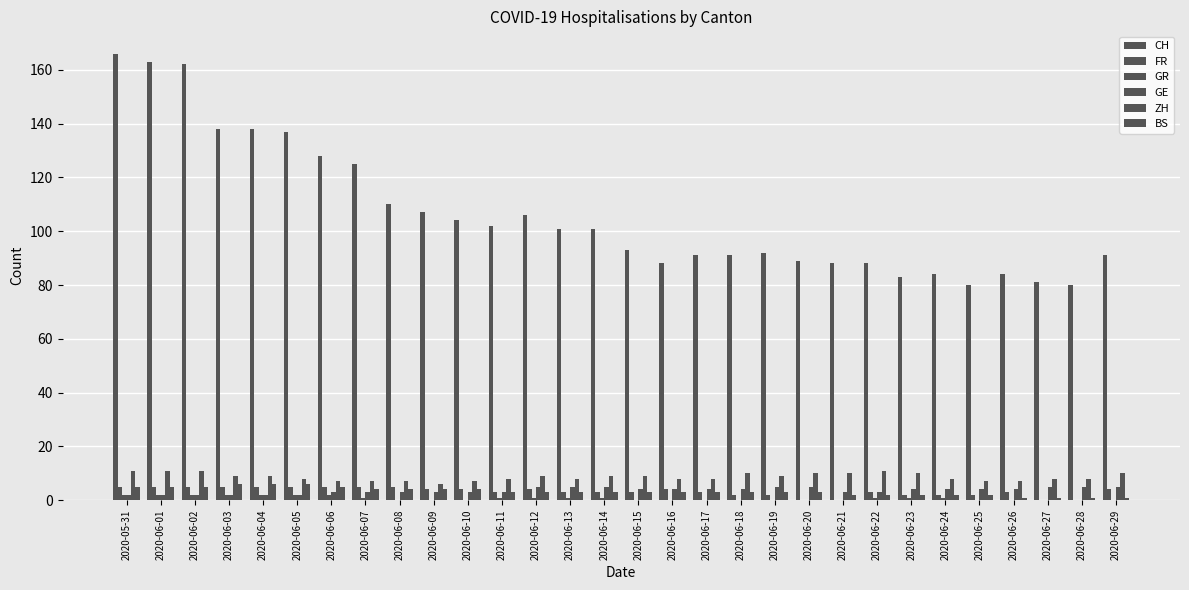

Reading left to right, extract all data points from this chart.

CH: 2020-05-31=166	2020-06-01=163	2020-06-02=162	2020-06-03=138	2020-06-04=138	2020-06-05=137	2020-06-06=128	2020-06-07=125	2020-06-08=110	2020-06-09=107	2020-06-10=104	2020-06-11=102	2020-06-12=106	2020-06-13=101	2020-06-14=101	2020-06-15=93	2020-06-16=88	2020-06-17=91	2020-06-18=91	2020-06-19=92	2020-06-20=89	2020-06-21=88	2020-06-22=88	2020-06-23=83	2020-06-24=84	2020-06-25=80	2020-06-26=84	2020-06-27=81	2020-06-28=80	2020-06-29=91
FR: 2020-05-31=5	2020-06-01=5	2020-06-02=5	2020-06-03=5	2020-06-04=5	2020-06-05=5	2020-06-06=5	2020-06-07=5	2020-06-08=5	2020-06-09=4	2020-06-10=4	2020-06-11=3	2020-06-12=4	2020-06-13=3	2020-06-14=3	2020-06-15=3	2020-06-16=4	2020-06-17=3	2020-06-18=2	2020-06-19=2	2020-06-20=0	2020-06-21=0	2020-06-22=3	2020-06-23=2	2020-06-24=2	2020-06-25=2	2020-06-26=3	2020-06-27=0	2020-06-28=0	2020-06-29=4
GR: 2020-05-31=2	2020-06-01=2	2020-06-02=2	2020-06-03=2	2020-06-04=2	2020-06-05=2	2020-06-06=2	2020-06-07=1	2020-06-08=0	2020-06-09=0	2020-06-10=0	2020-06-11=1	2020-06-12=1	2020-06-13=1	2020-06-14=1	2020-06-15=0	2020-06-16=0	2020-06-17=0	2020-06-18=0	2020-06-19=0	2020-06-20=0	2020-06-21=0	2020-06-22=1	2020-06-23=1	2020-06-24=1	2020-06-25=0	2020-06-26=0	2020-06-27=0	2020-06-28=0	2020-06-29=0
GE: 2020-05-31=2	2020-06-01=2	2020-06-02=2	2020-06-03=2	2020-06-04=2	2020-06-05=2	2020-06-06=3	2020-06-07=3	2020-06-08=3	2020-06-09=3	2020-06-10=3	2020-06-11=3	2020-06-12=5	2020-06-13=5	2020-06-14=5	2020-06-15=4	2020-06-16=4	2020-06-17=4	2020-06-18=4	2020-06-19=5	2020-06-20=5	2020-06-21=3	2020-06-22=3	2020-06-23=4	2020-06-24=4	2020-06-25=4	2020-06-26=4	2020-06-27=5	2020-06-28=5	2020-06-29=5
ZH: 2020-05-31=11	2020-06-01=11	2020-06-02=11	2020-06-03=9	2020-06-04=9	2020-06-05=8	2020-06-06=7	2020-06-07=7	2020-06-08=7	2020-06-09=6	2020-06-10=7	2020-06-11=8	2020-06-12=9	2020-06-13=8	2020-06-14=9	2020-06-15=9	2020-06-16=8	2020-06-17=8	2020-06-18=10	2020-06-19=9	2020-06-20=10	2020-06-21=10	2020-06-22=11	2020-06-23=10	2020-06-24=8	2020-06-25=7	2020-06-26=7	2020-06-27=8	2020-06-28=8	2020-06-29=10
BS: 2020-05-31=5	2020-06-01=5	2020-06-02=5	2020-06-03=6	2020-06-04=6	2020-06-05=6	2020-06-06=5	2020-06-07=4	2020-06-08=4	2020-06-09=4	2020-06-10=4	2020-06-11=3	2020-06-12=3	2020-06-13=3	2020-06-14=3	2020-06-15=3	2020-06-16=3	2020-06-17=3	2020-06-18=3	2020-06-19=3	2020-06-20=3	2020-06-21=2	2020-06-22=2	2020-06-23=2	2020-06-24=2	2020-06-25=2	2020-06-26=1	2020-06-27=1	2020-06-28=1	2020-06-29=1